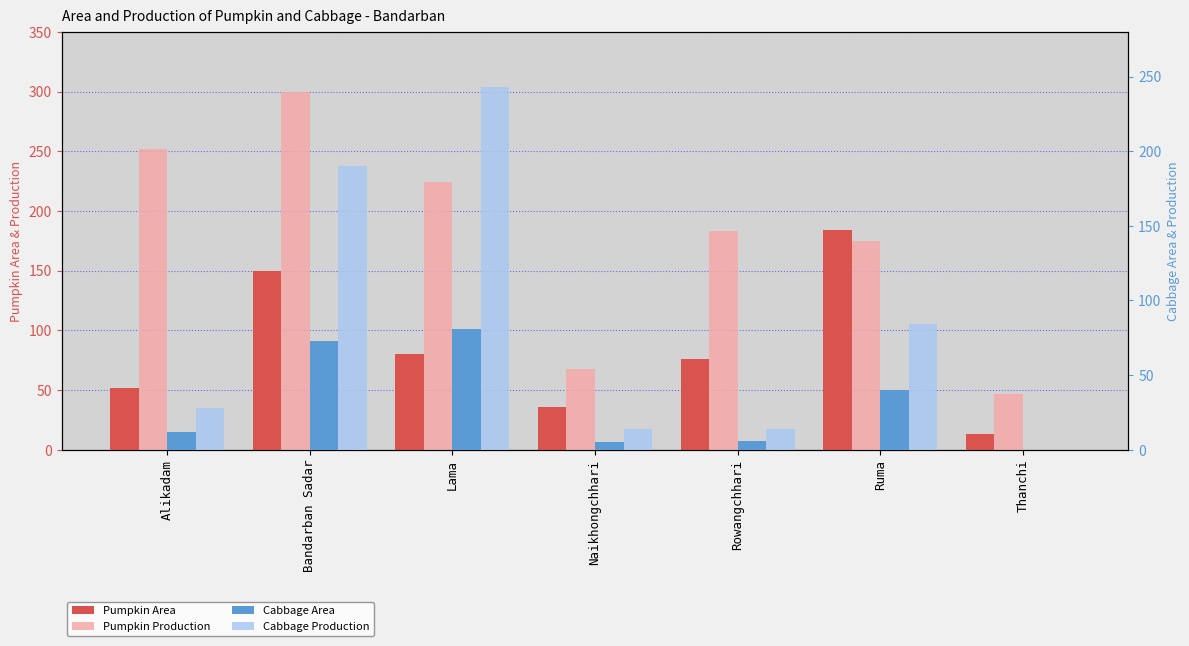

At which category is the sum across all series the highest?

Bandarban Sadar